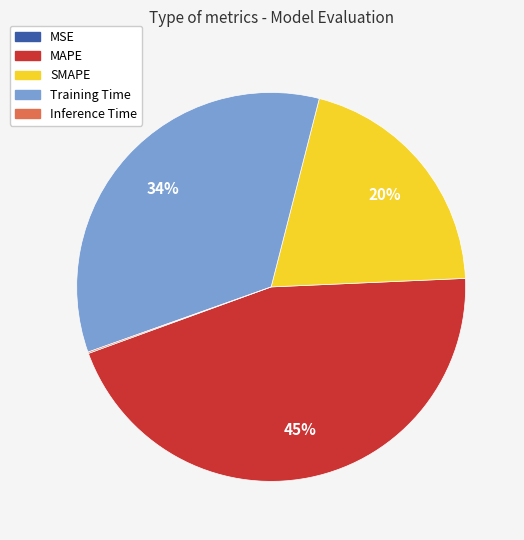

Is it true that Training Time is 47% of the pie?

False